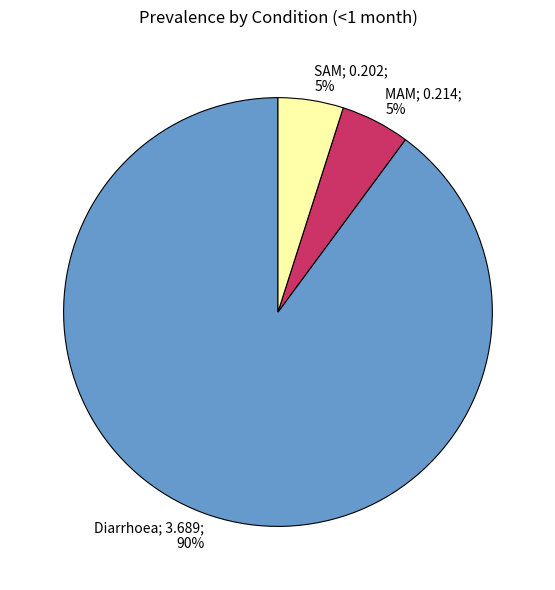

Is there any slice that represents more than half of the pie?

Yes